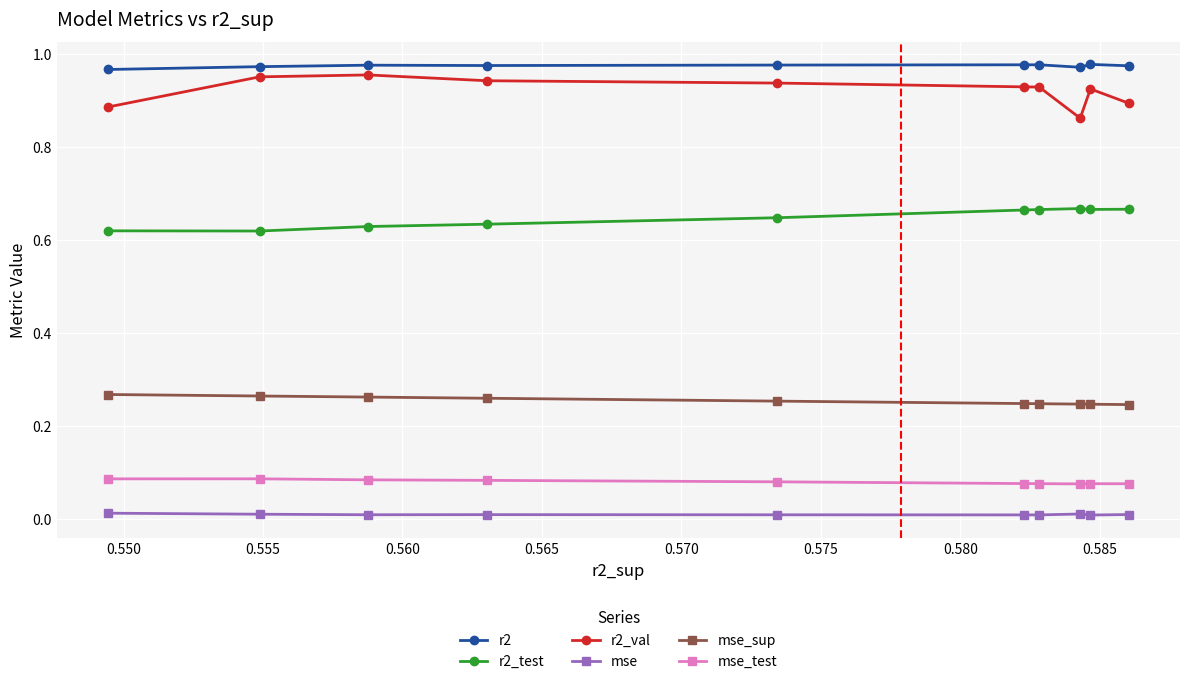

Which series has the largest range (max minus min)?

r2_val